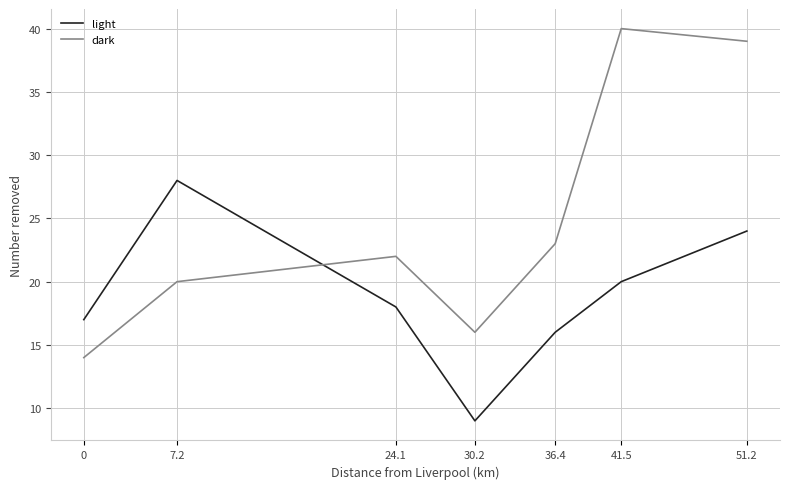

Which series has the largest range (max minus min)?

dark